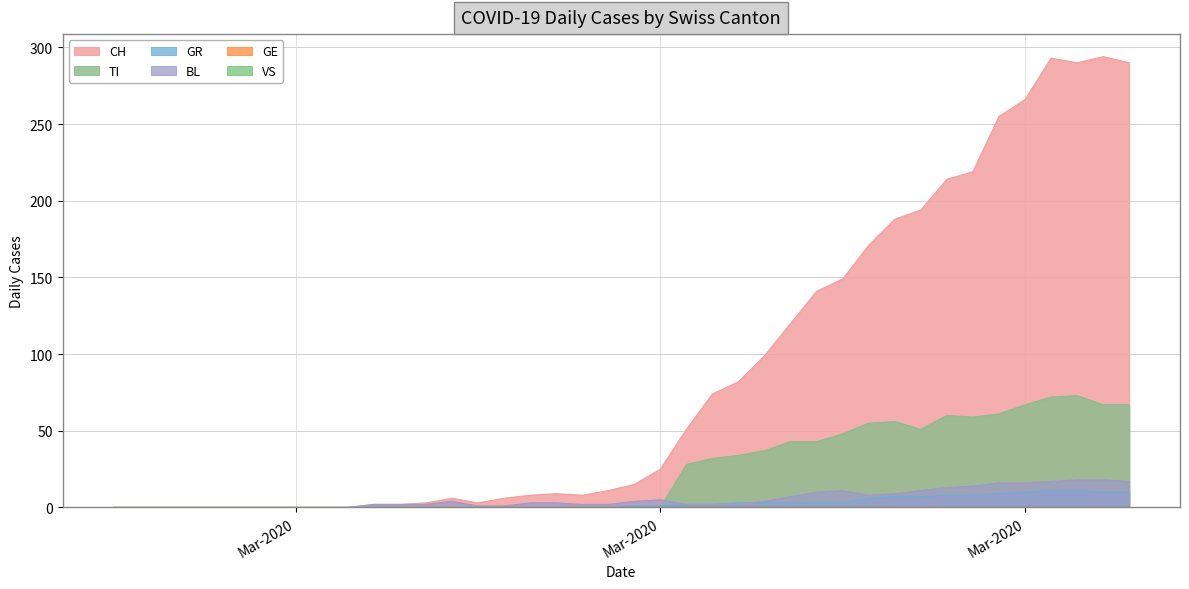

List the series in order of their peak value, highest first.

CH, TI, BL, GR